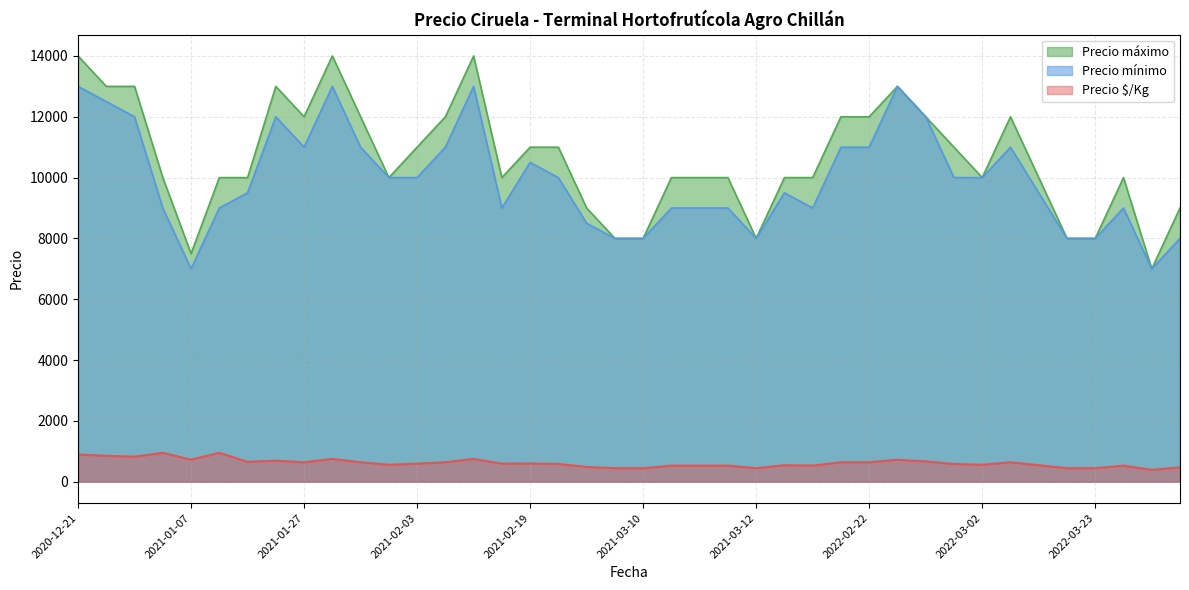

What is the minimum value for Precio máximo?

7000